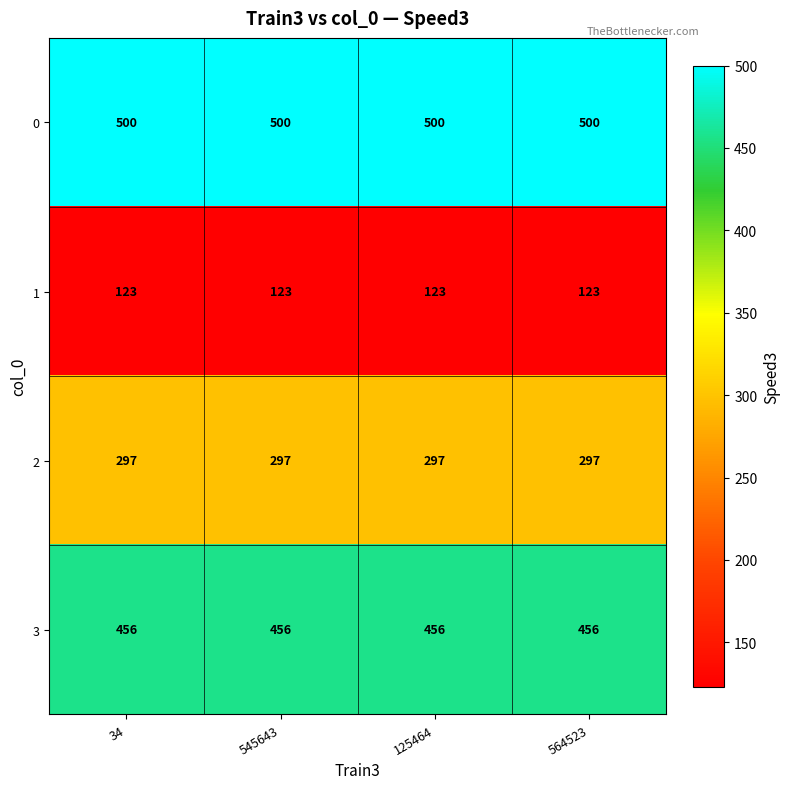

What is the difference between the highest and lowest values at 564523?

377